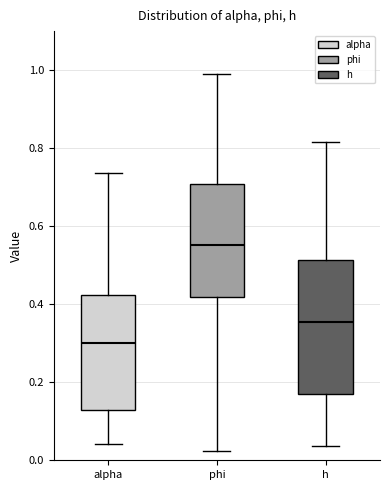

Reading left to right, read every box against the y-axis: the position of its median line, the range the box covers, and the ends of its whiskers. The values are not printed on the chart, so give them approximately, as read against the axis.

alpha: median 0.30, box 0.12 to 0.42, whiskers 0.04 to 0.74
phi: median 0.56, box 0.42 to 0.70, whiskers 0.02 to 0.98
h: median 0.36, box 0.16 to 0.52, whiskers 0.04 to 0.82